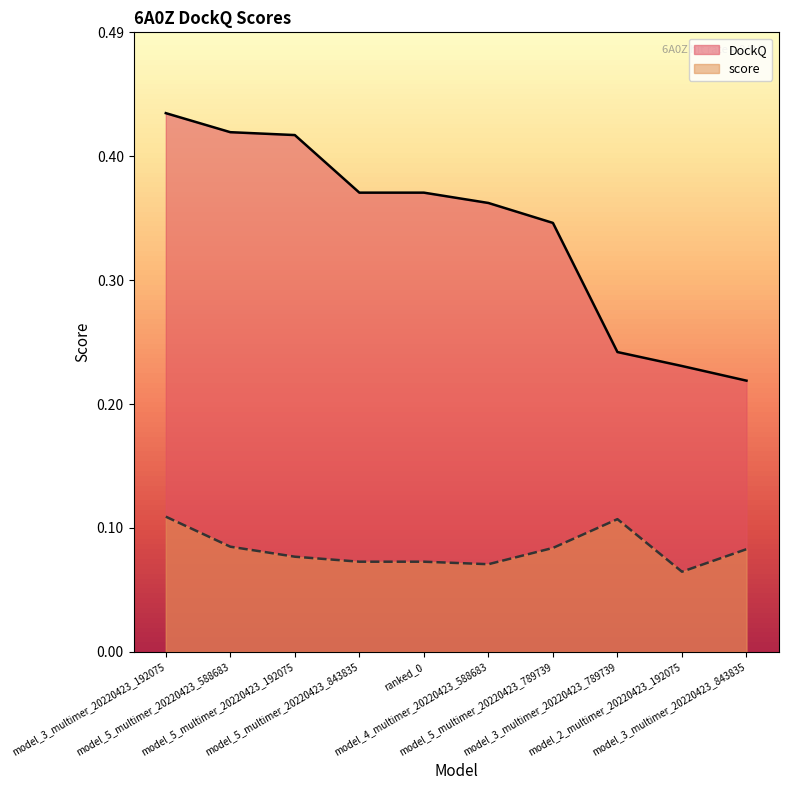

How many DockQ values are between 0 and 1?

10